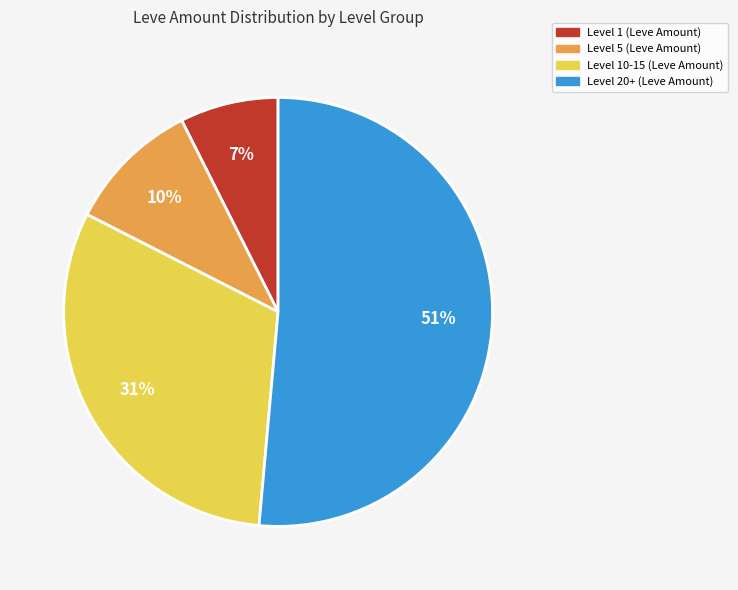

To the nearest percent, what is the average slice percentage?

25%